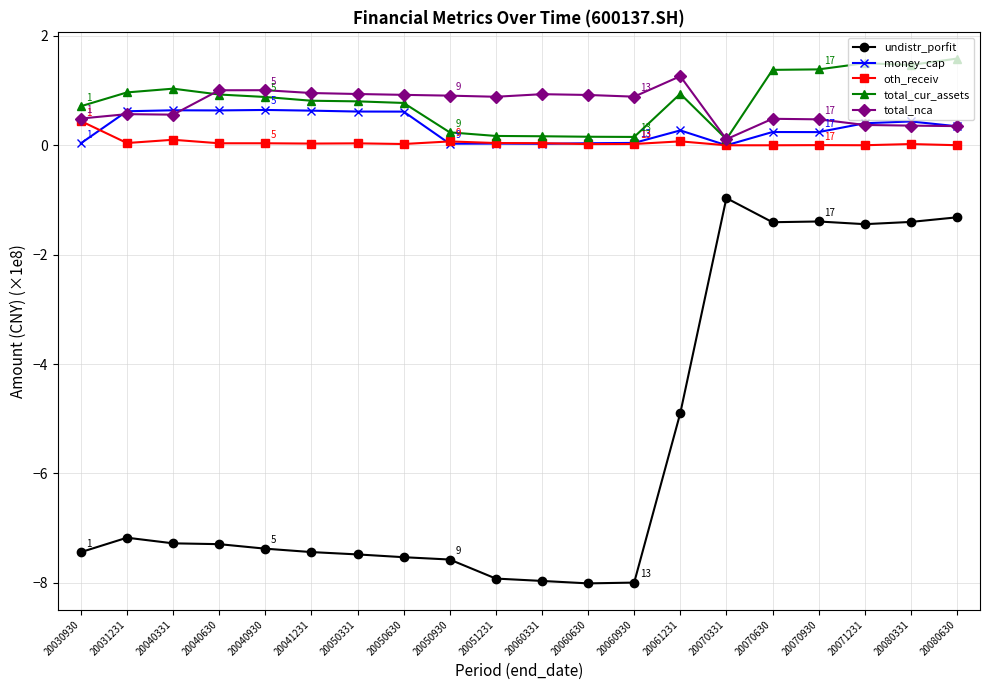

The money_cap series shows 0.0 at 20050930. True or false?

True